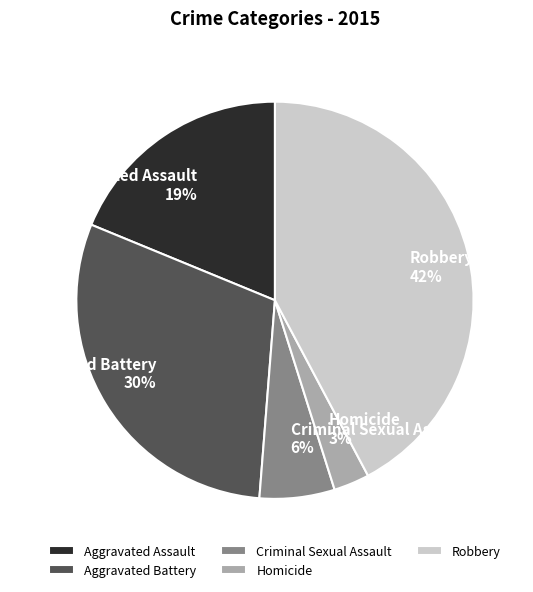

Combined, do Homicide and Robbery account for over 50%?

No